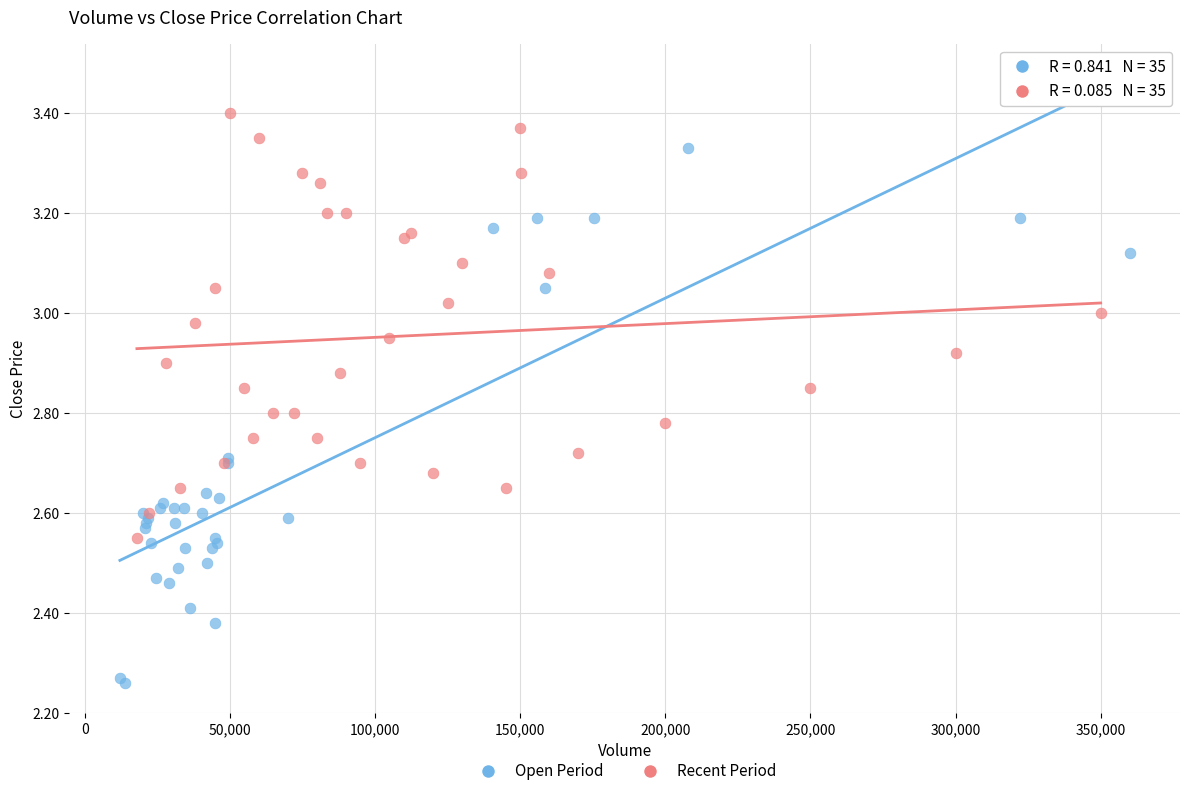

Which series contains the lowest Y value?

Open Period